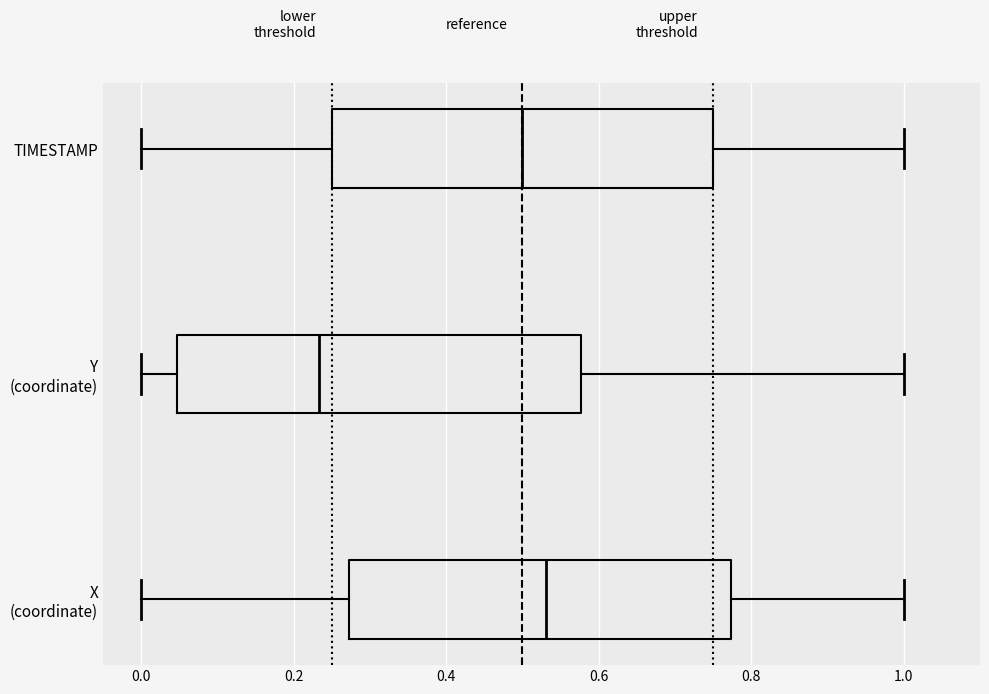

Reading bottom to top, read every box against the x-axis: the position of its median line, the range the box covers, and the ends of its whiskers. The values are not printed on the chart, so give them approximately, as read against the axis.

X (coordinate): median 0.54, box 0.28 to 0.78, whiskers 0.00 to 1.00
Y (coordinate): median 0.24, box 0.04 to 0.58, whiskers 0.00 to 1.00
TIMESTAMP: median 0.50, box 0.26 to 0.76, whiskers 0.00 to 1.00